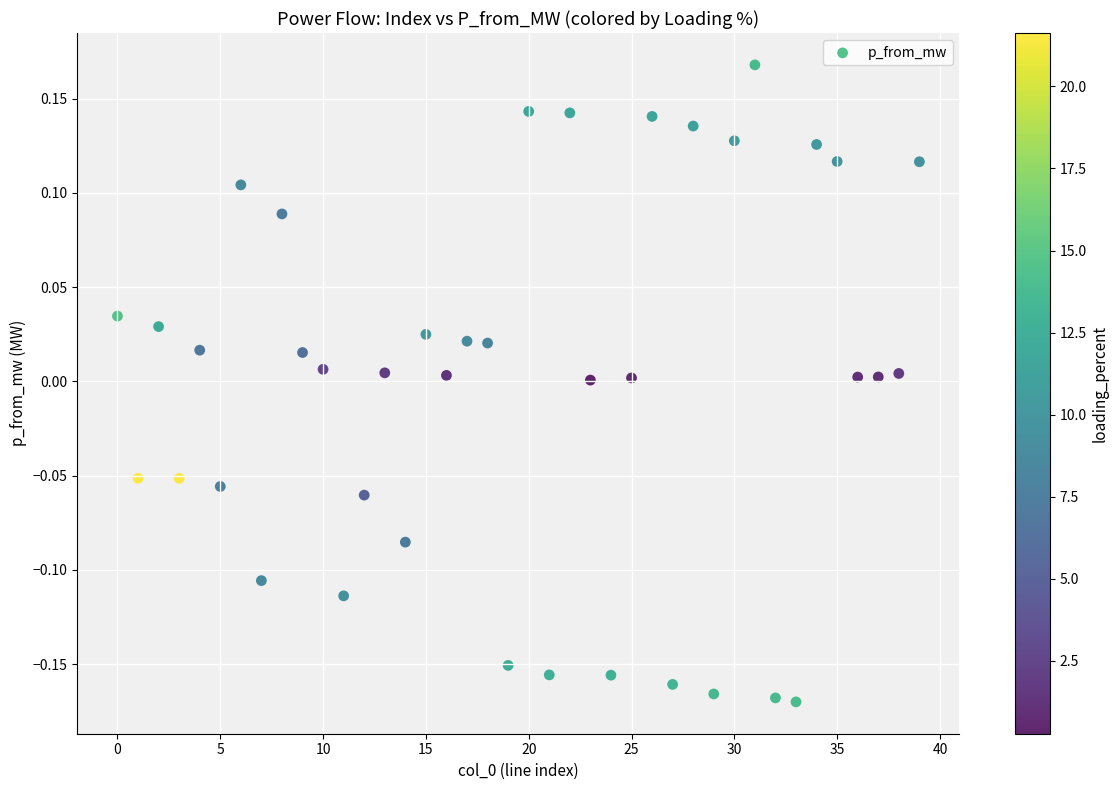

What is the range of Y values (max minus min)?

0.3